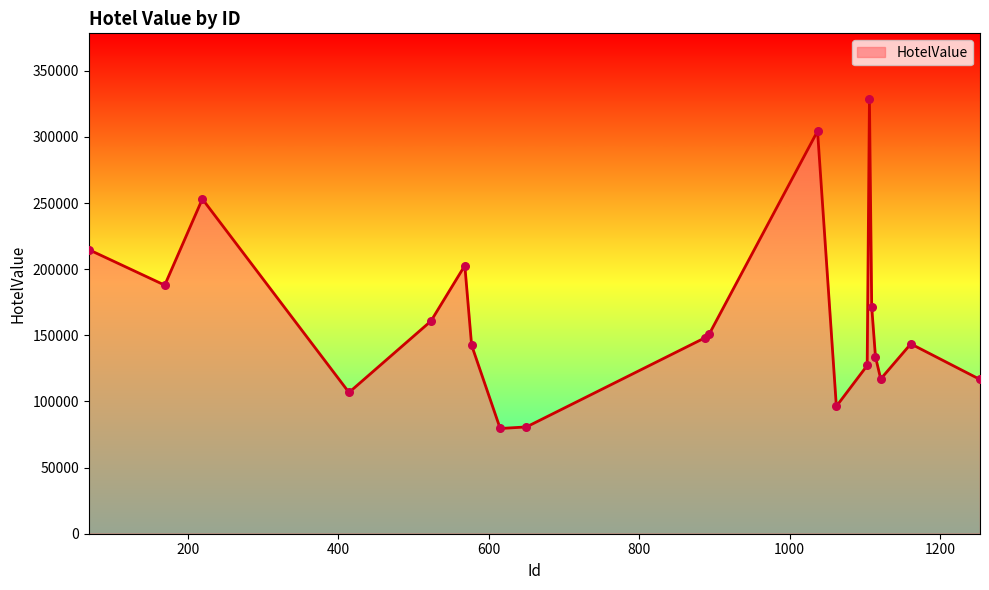

What is the minimum value shown in the chart?

79571.7